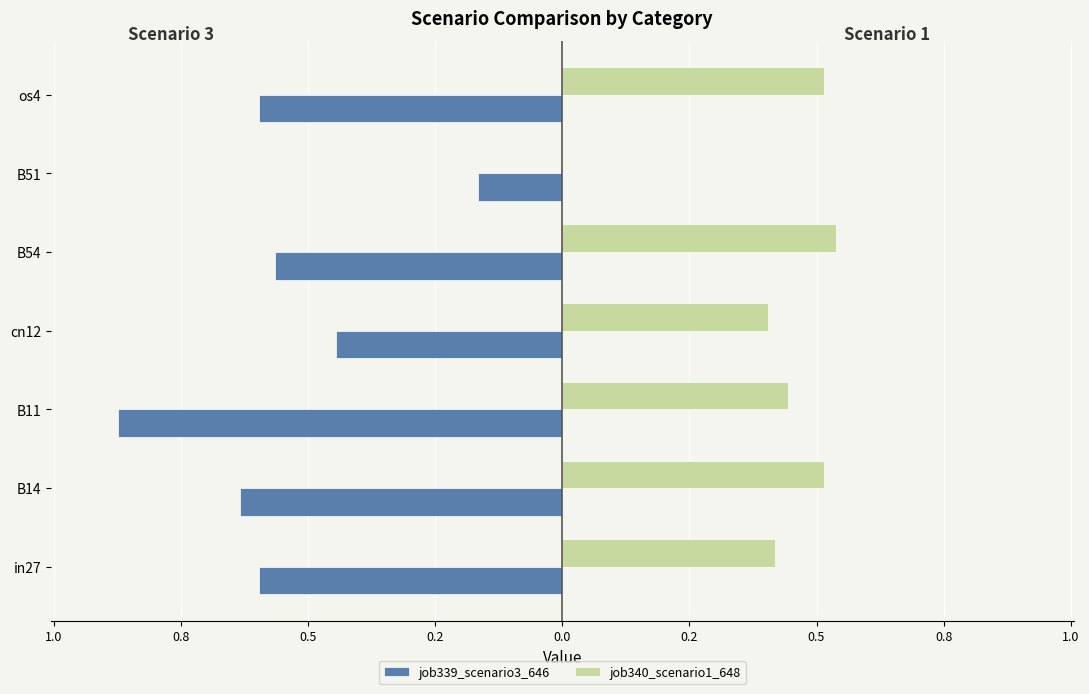

What are all the series names shown in the legend?

job339_scenario3_646, job340_scenario1_648